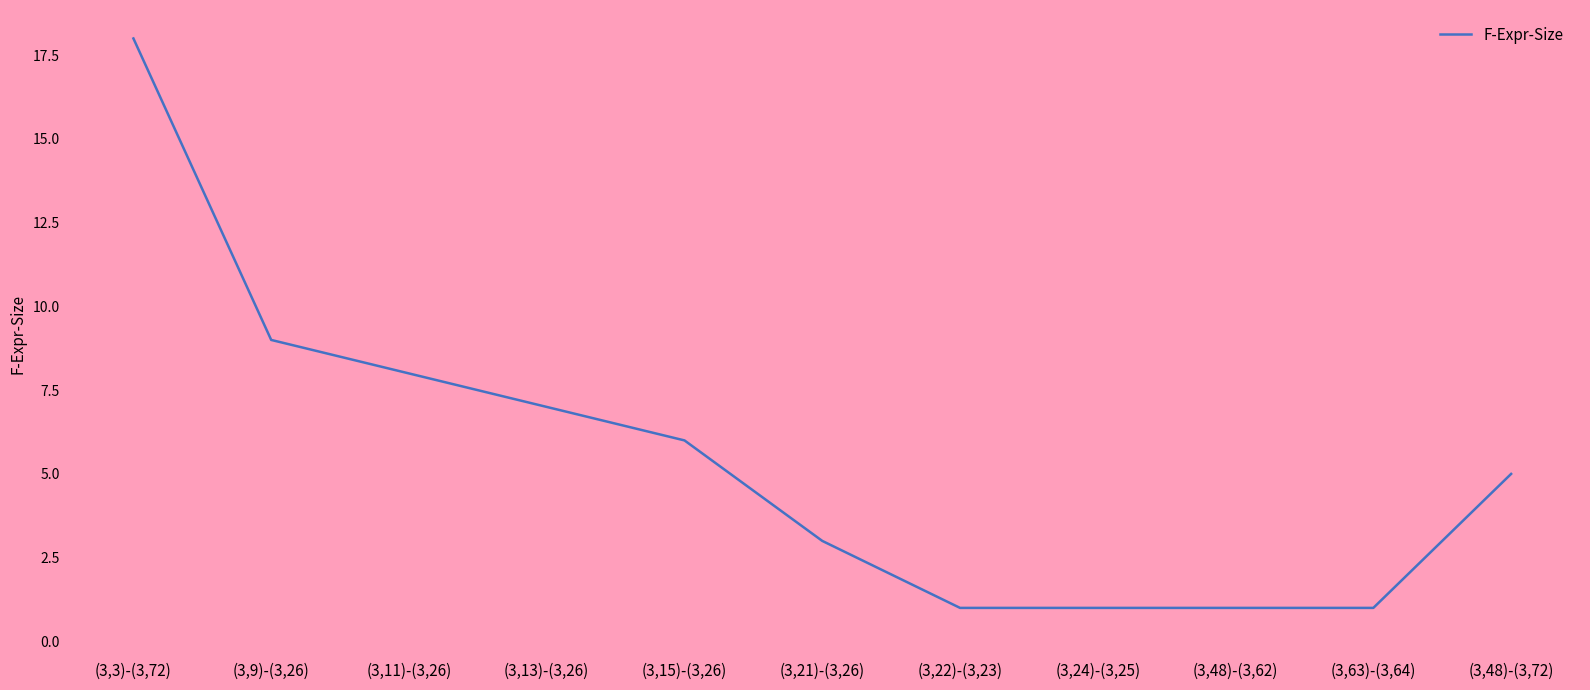

Approximately how many times larger is the value at (3,15)-(3,26) compared to (3,11)-(3,26)?

0.8